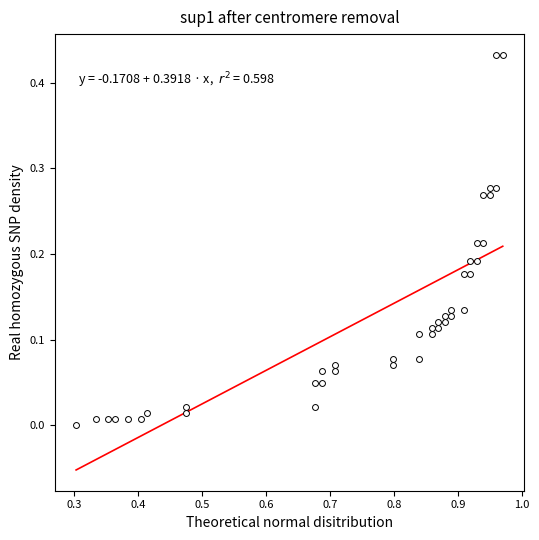

What is the range of X values (max minus min)?

0.7